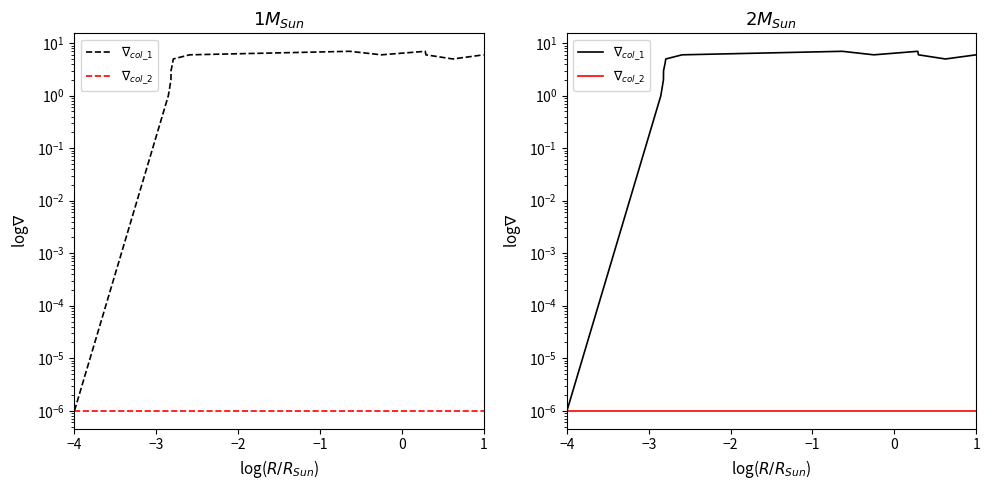

List the series in order of their peak value, lowest first.

$\nabla_{col\_2}$, $\nabla_{col\_1}$